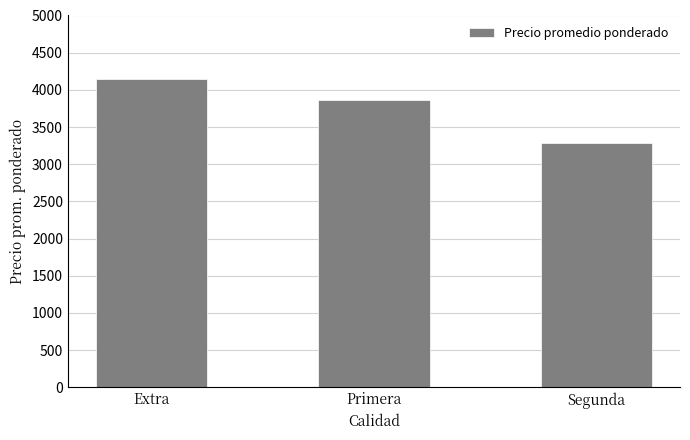

What is the value of the 2nd bar from the left?

3866